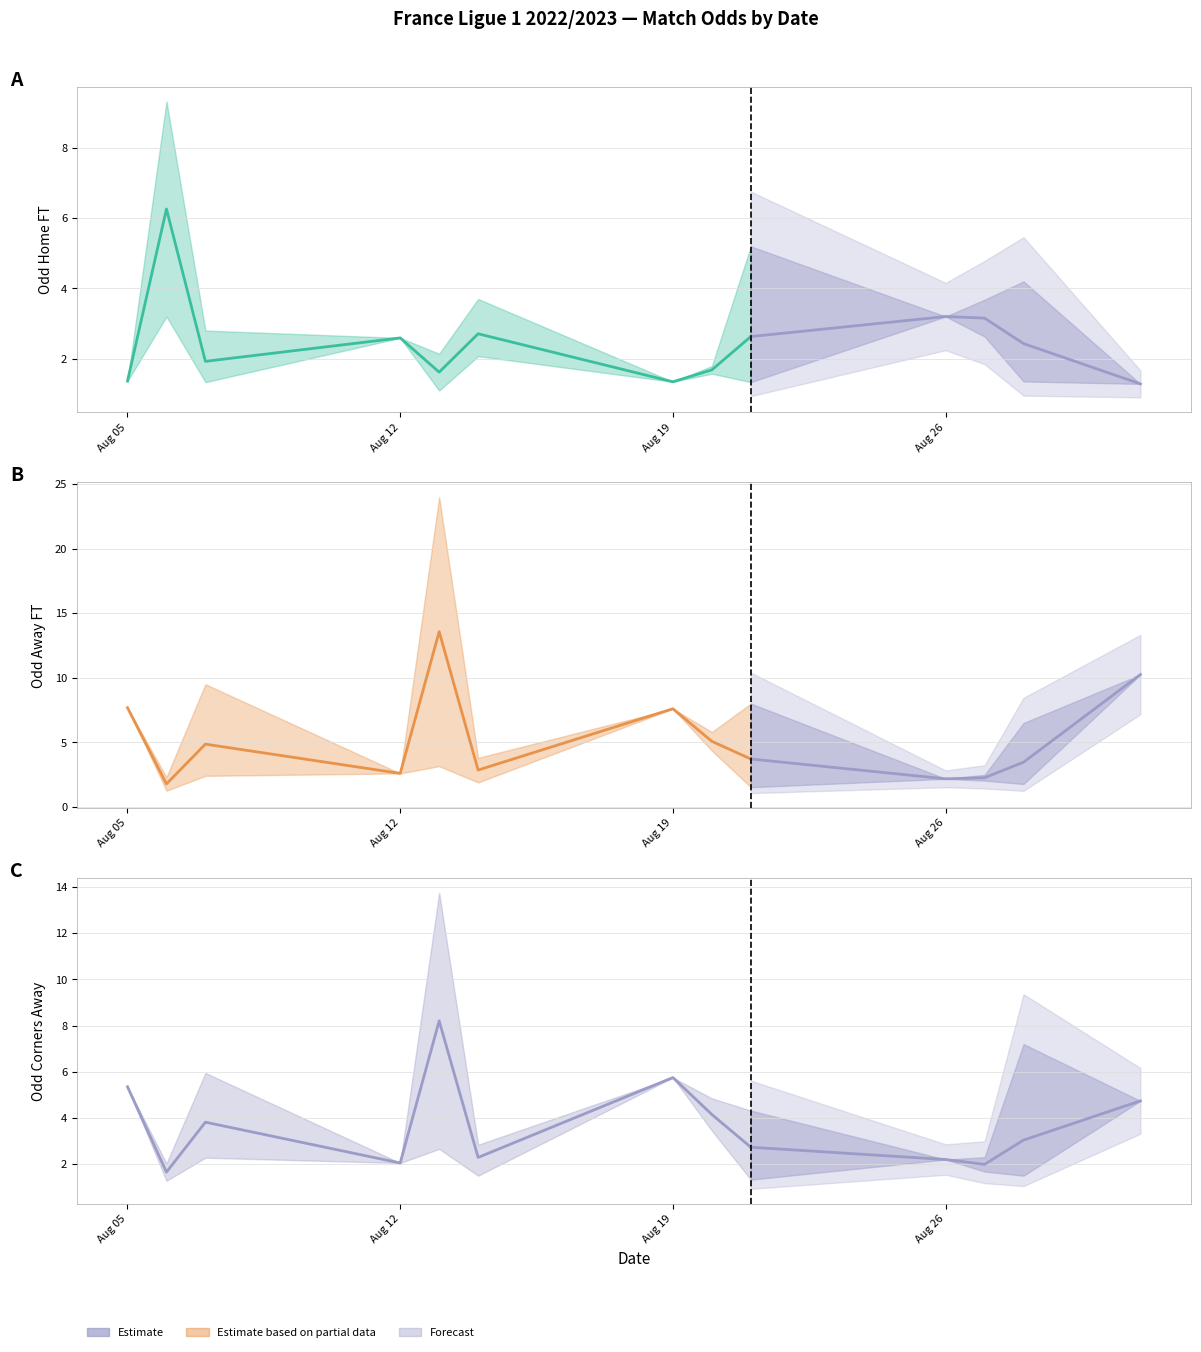

True or false: Odd_H_FT and XG_Total_Pre intersect in this chart.

False